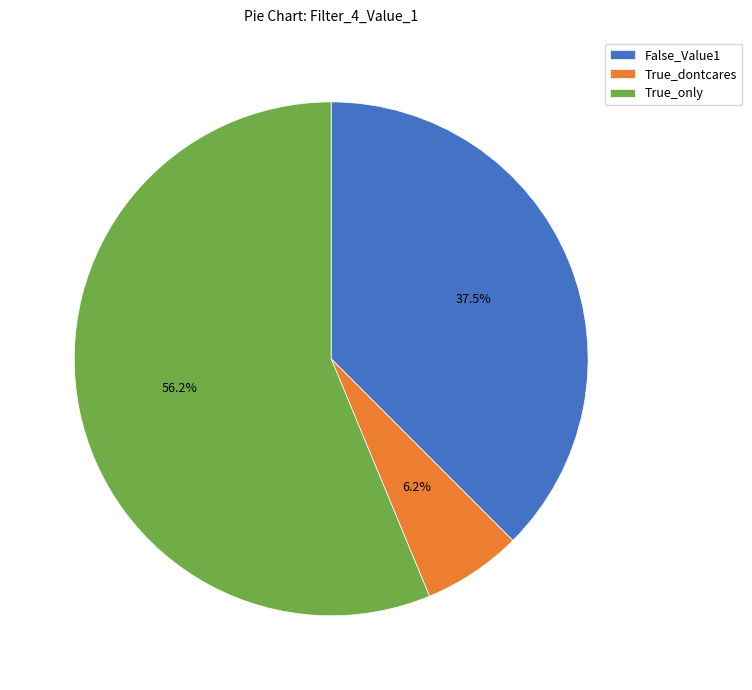

Is the sum of False_Value1 and True_dontcares greater than half?

No